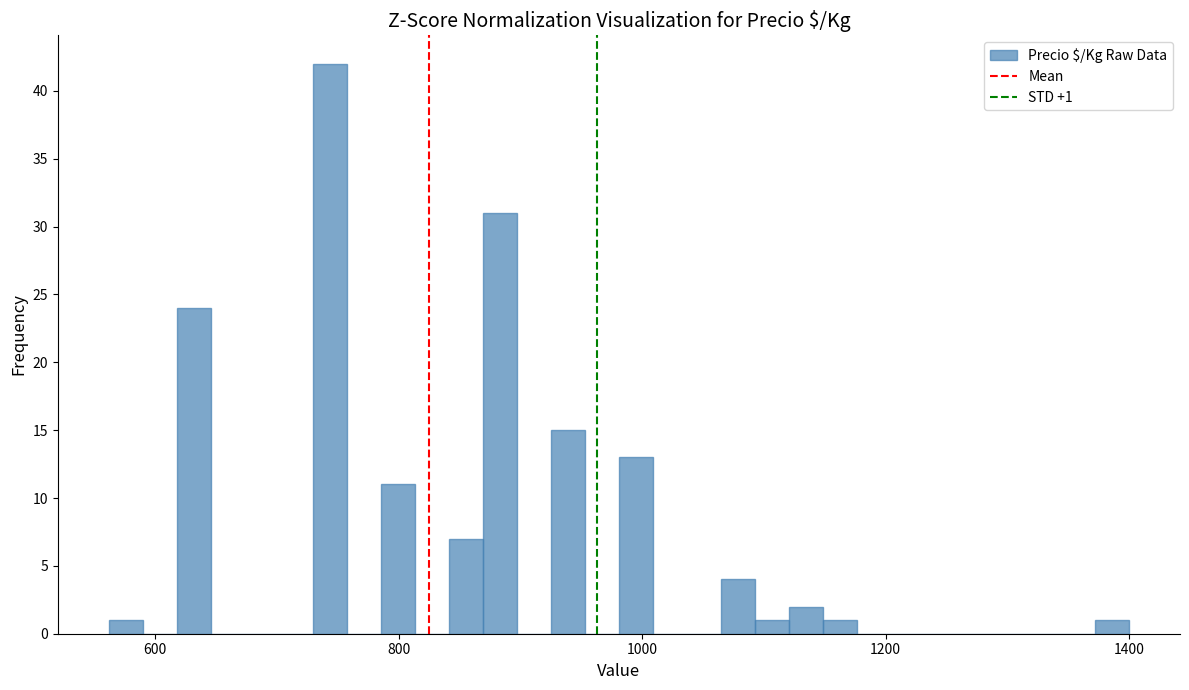

Read against the x-axis, roughly where is the centre of the tallest bar?

740